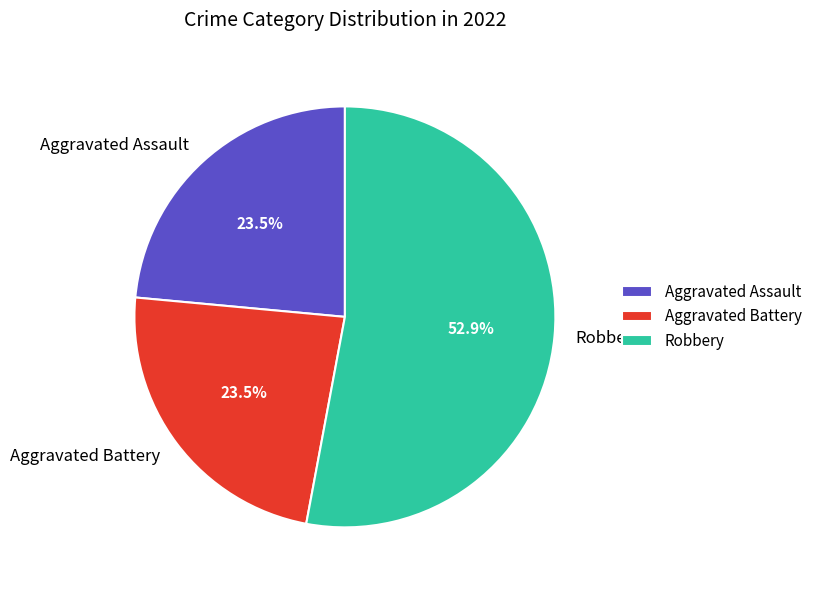

To the nearest percent, what is the combined percentage of Aggravated Assault and Robbery?

76%